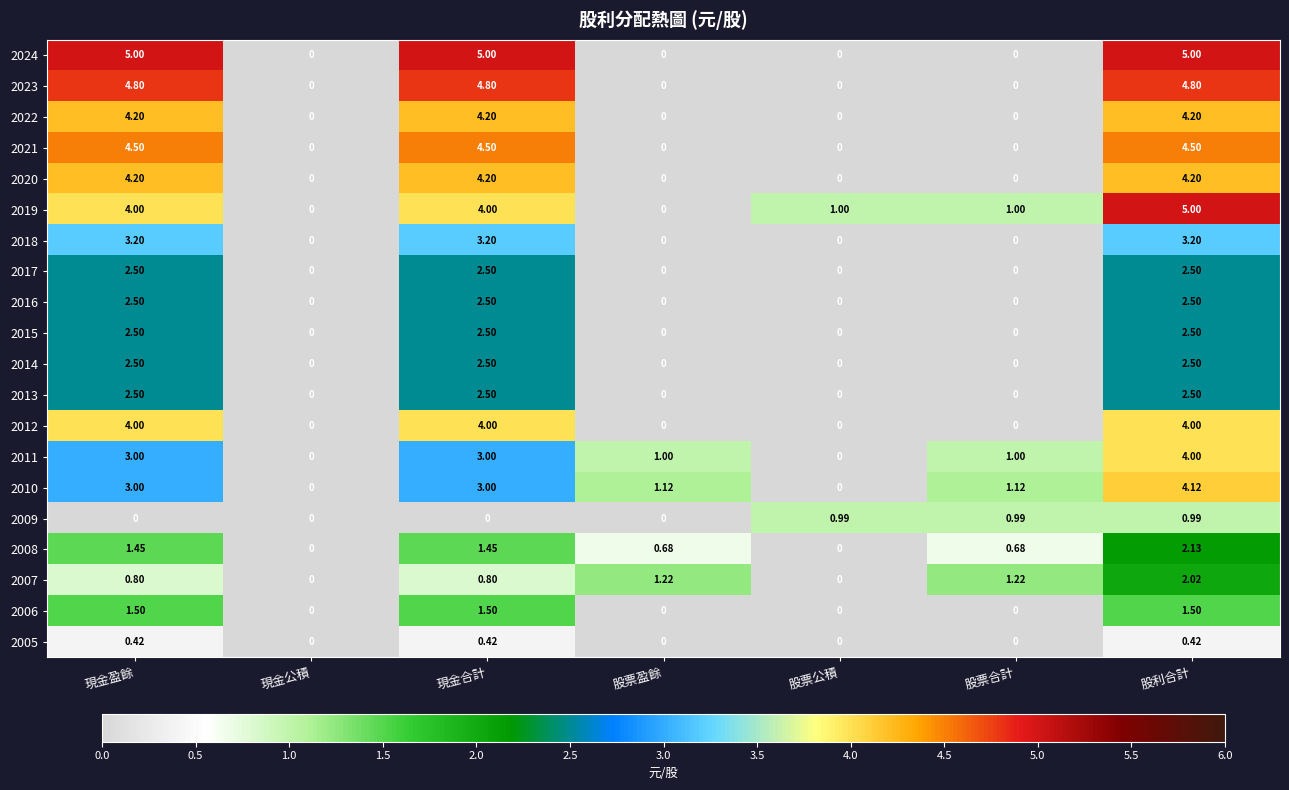

Is the value of 2009 at 股票合計 greater than the value of 2008 at 現金盈餘?

No